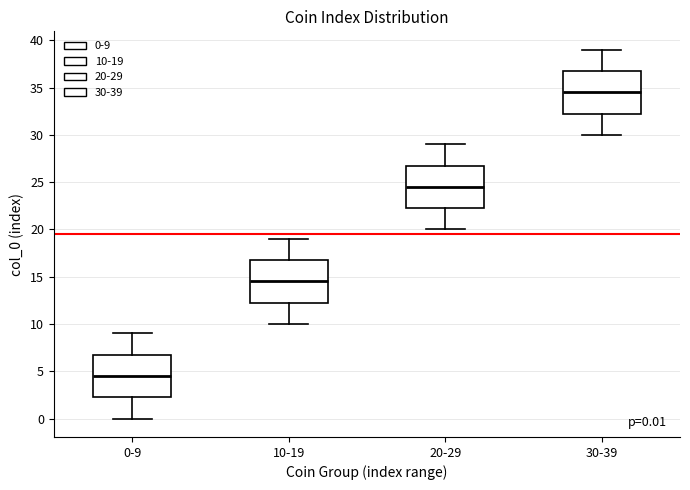

Which box has the highest median line?

30-39